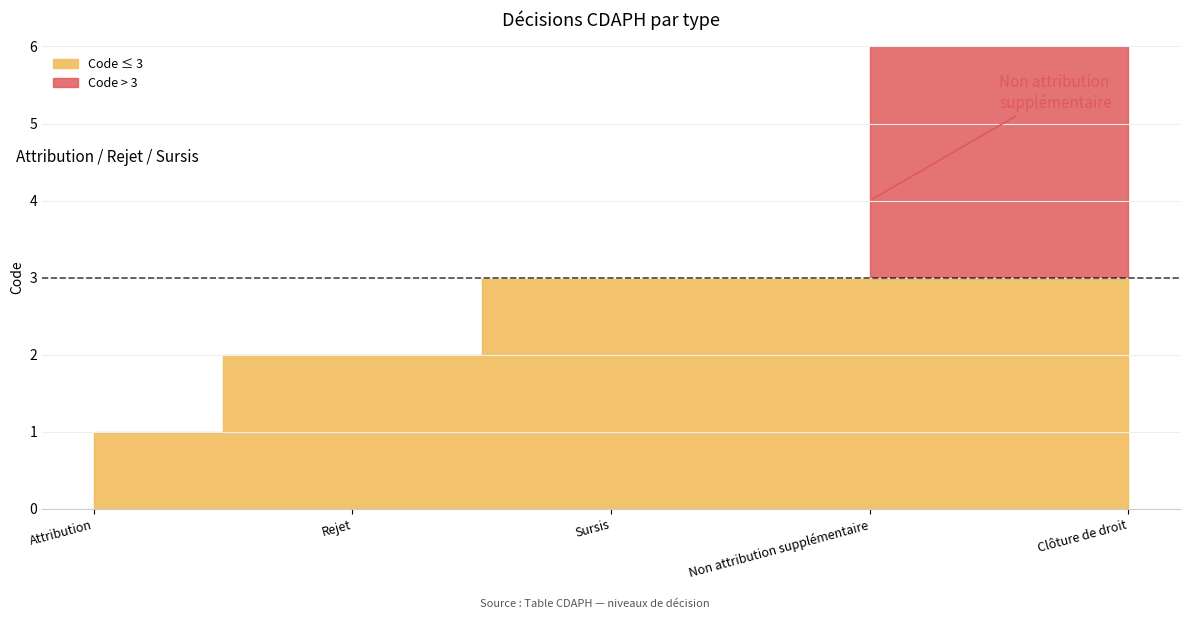

Count the number of values greater than 3.

2